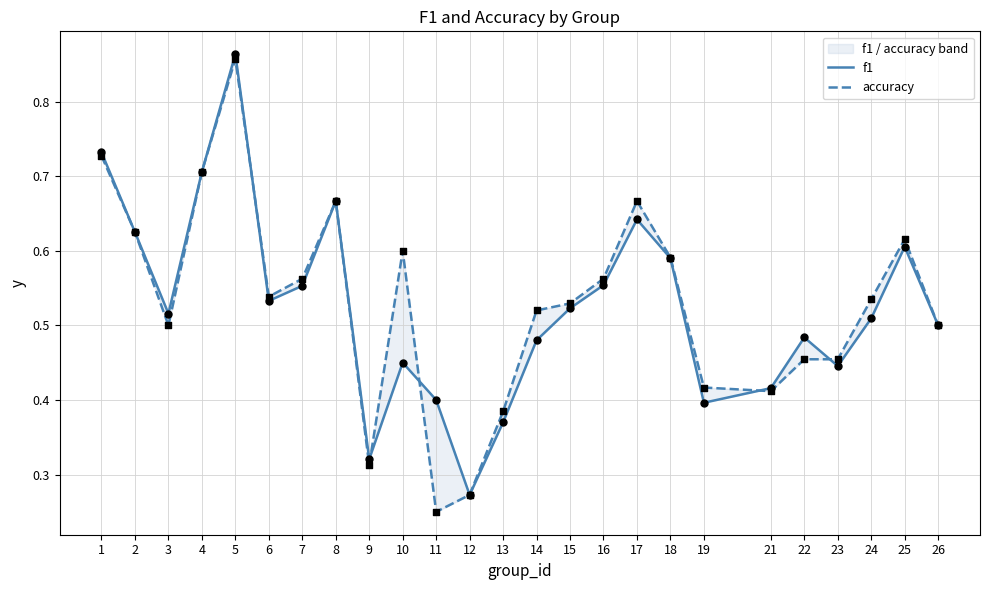

Which series has the largest total across all categories?

accuracy